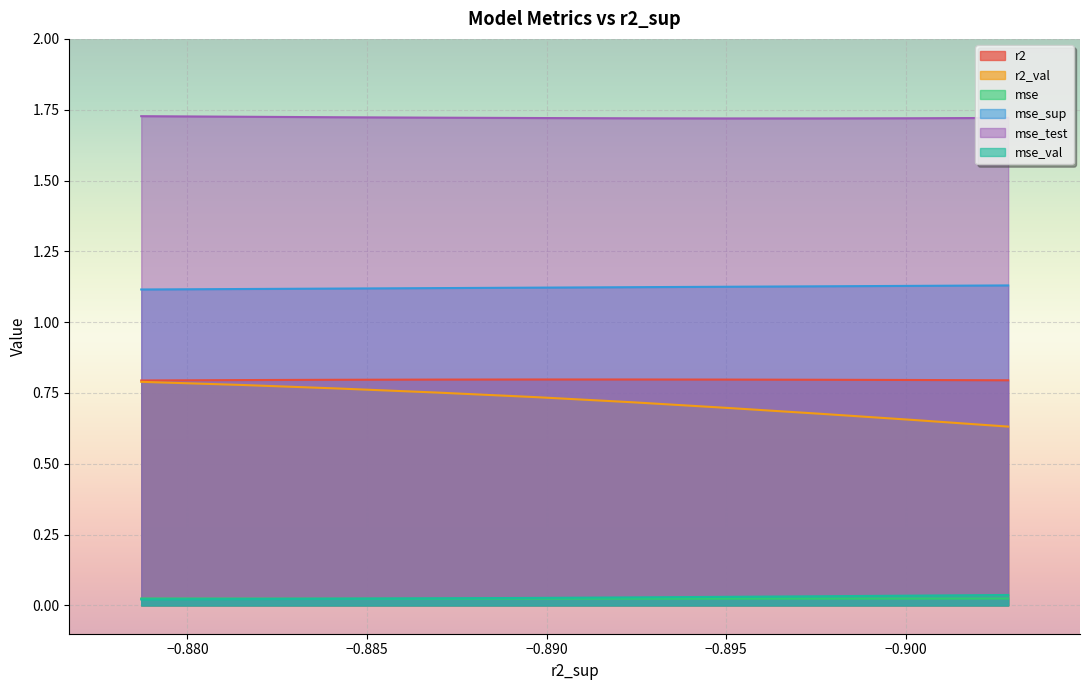

What are all the series names shown in the legend?

r2, r2_val, mse, mse_sup, mse_test, mse_val